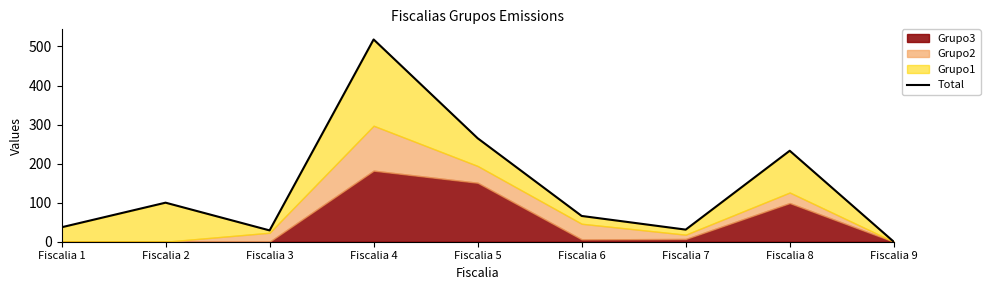

List the labels in order of value, largest first.

Fiscalia 4, Fiscalia 5, Fiscalia 8, Fiscalia 2, Fiscalia 6, Fiscalia 1, Fiscalia 7, Fiscalia 3, Fiscalia 9